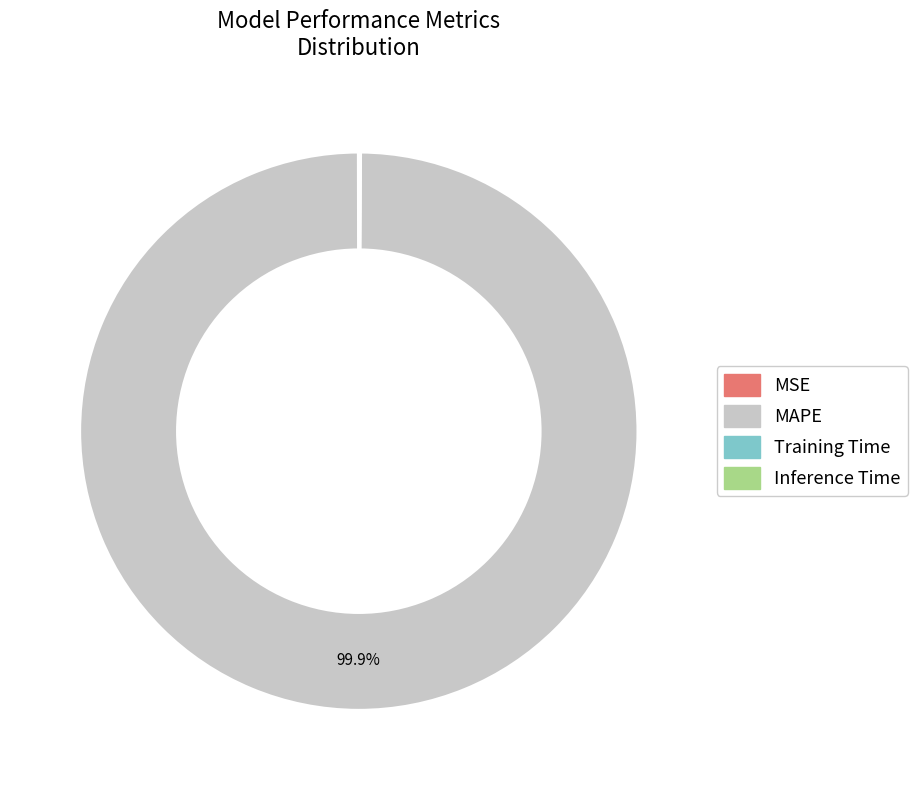

Does any single category account for the majority?

Yes